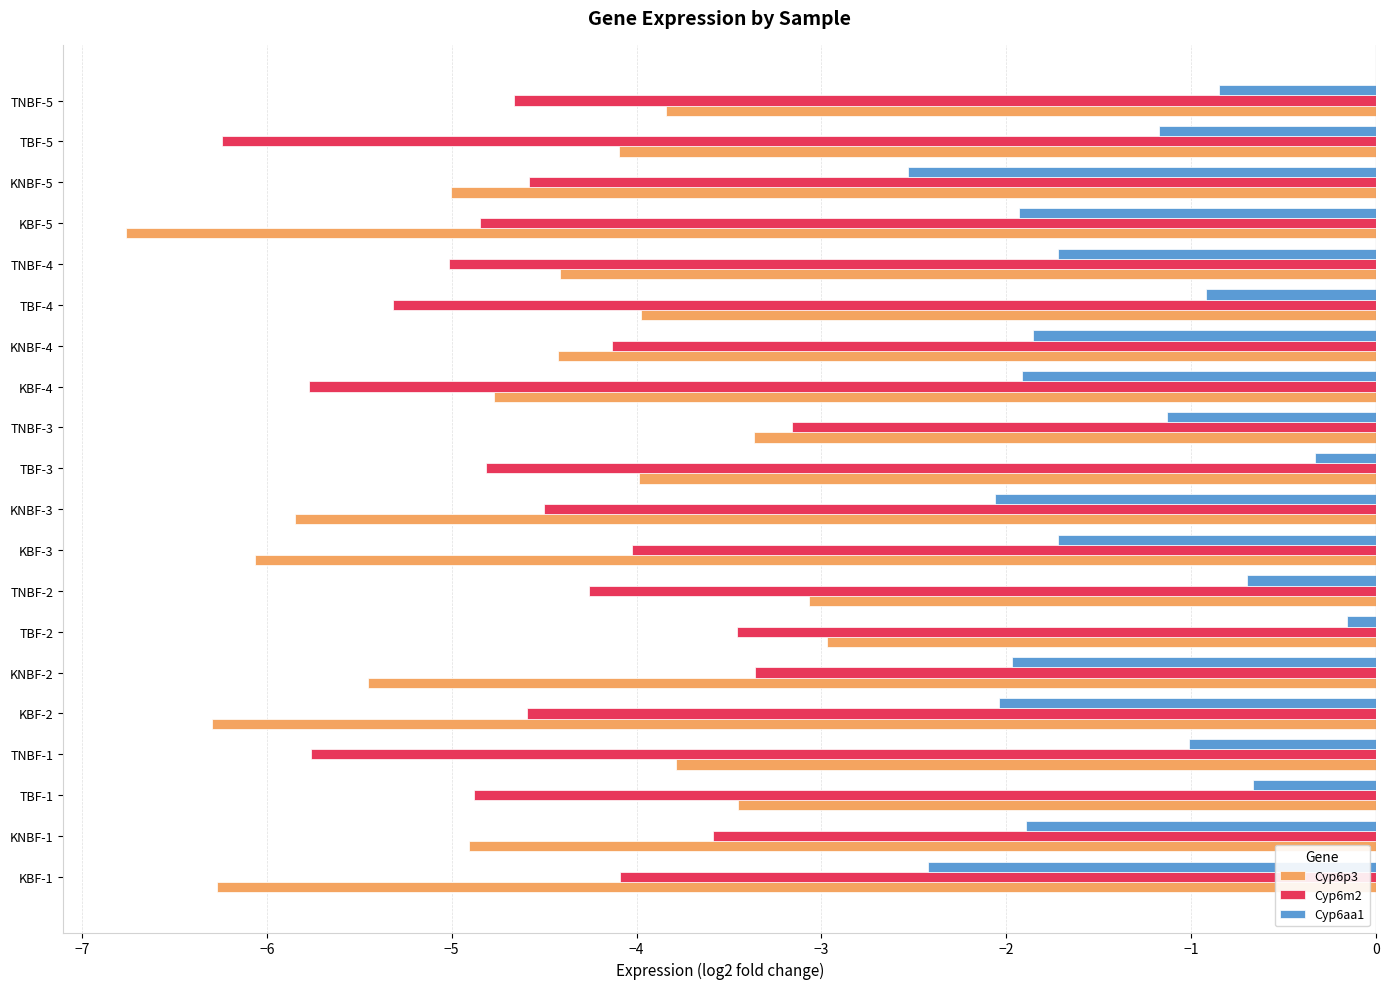

How many data points does each series have?

20